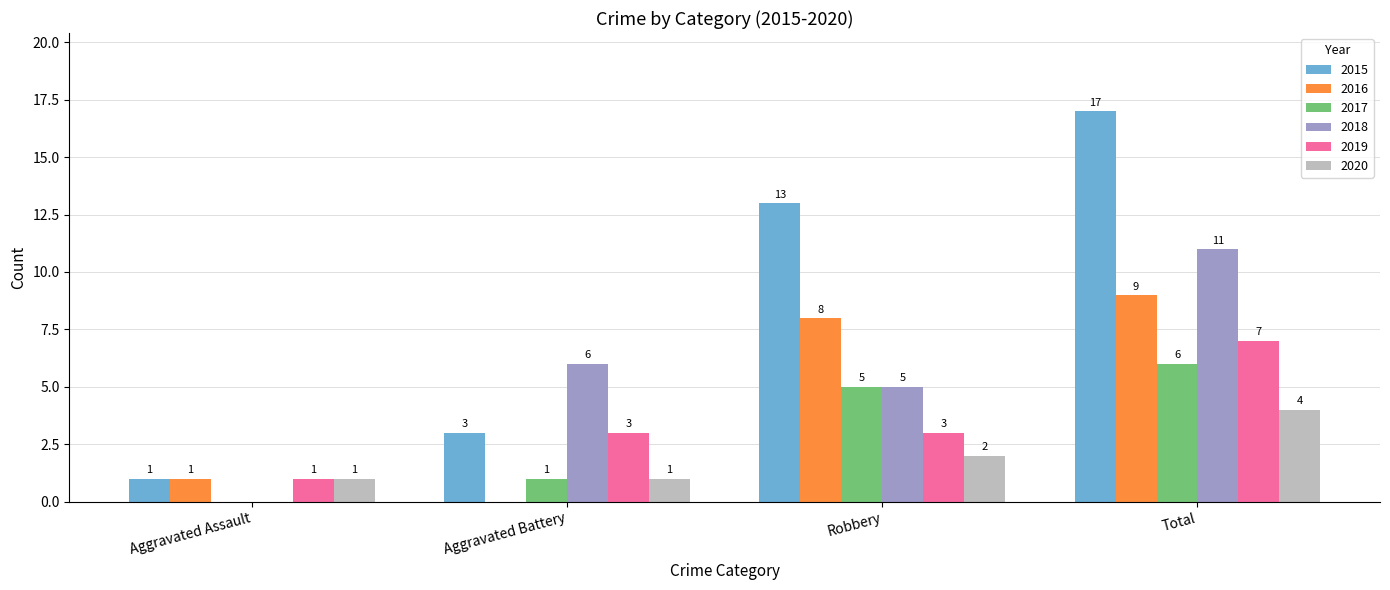

How many values in 2018 are above zero?

3